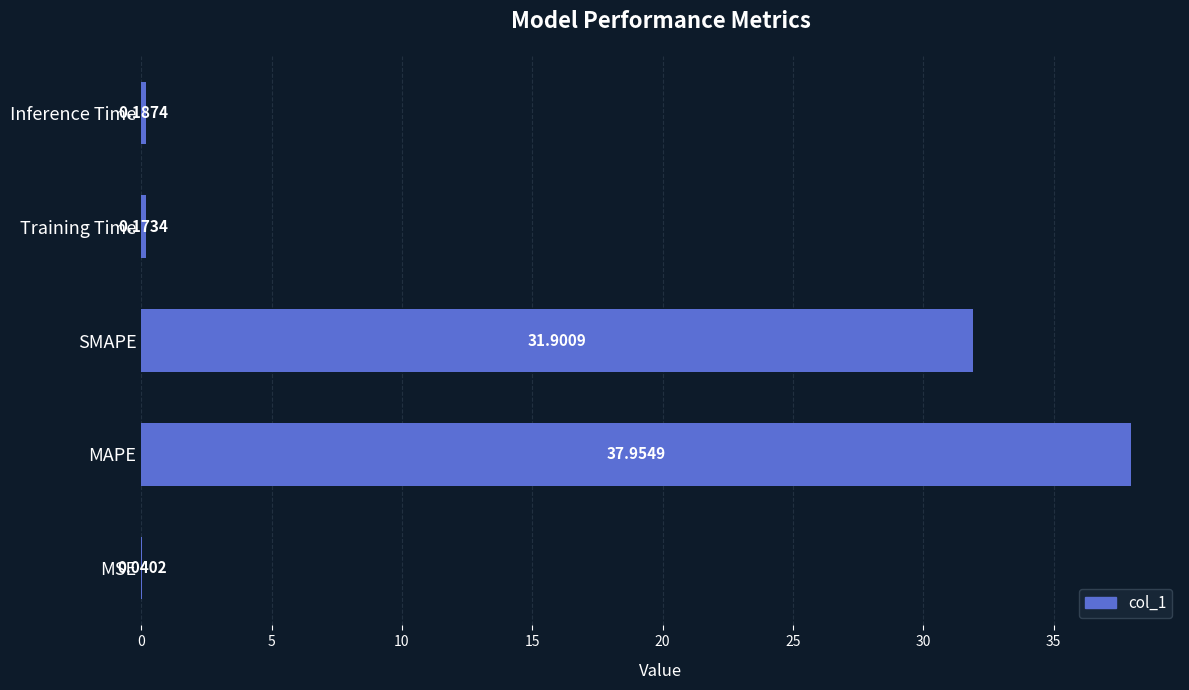

At which category does the chart reach its peak across all series?

MAPE